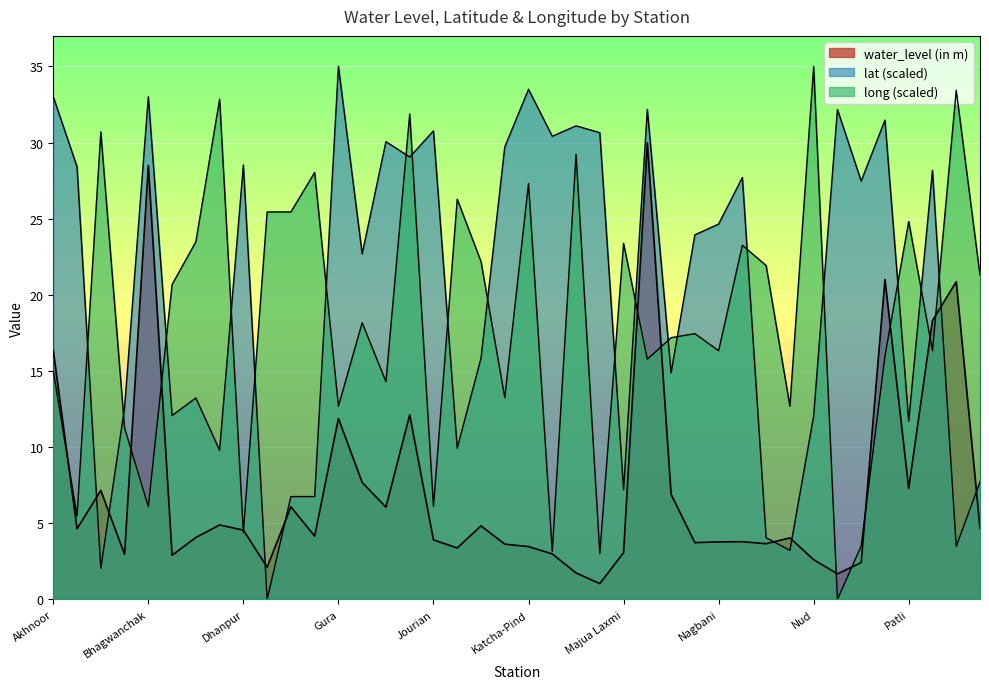

How many times do long and water_level (in m) cross each other?

13